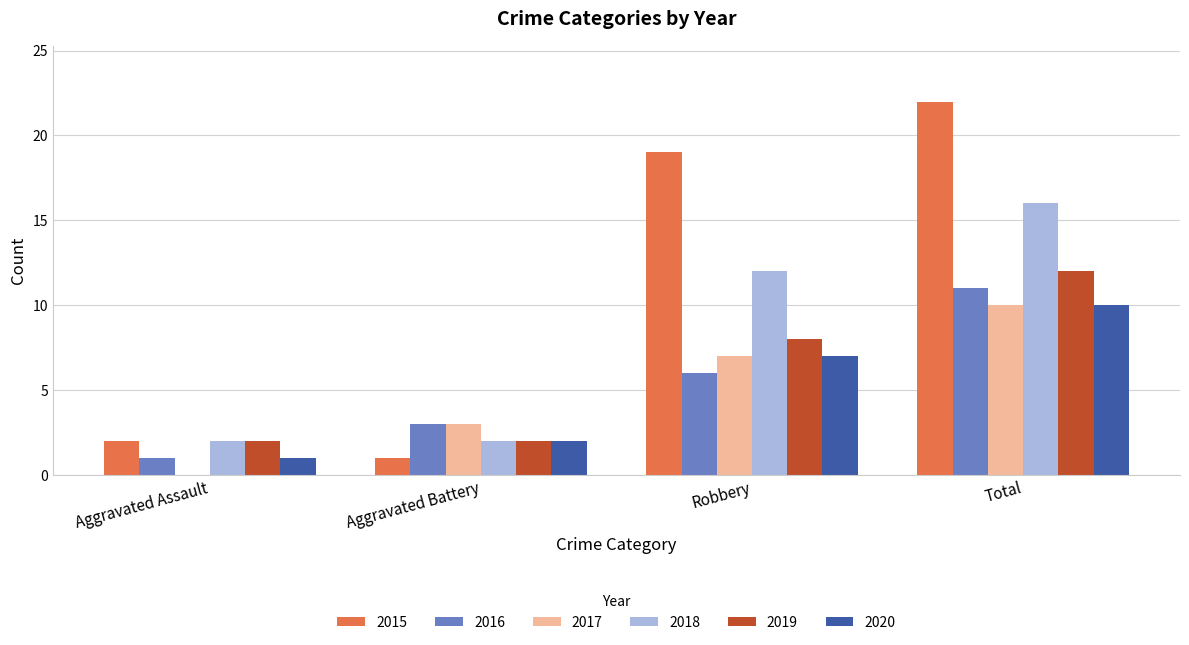

Which series has the widest spread of values?

2015